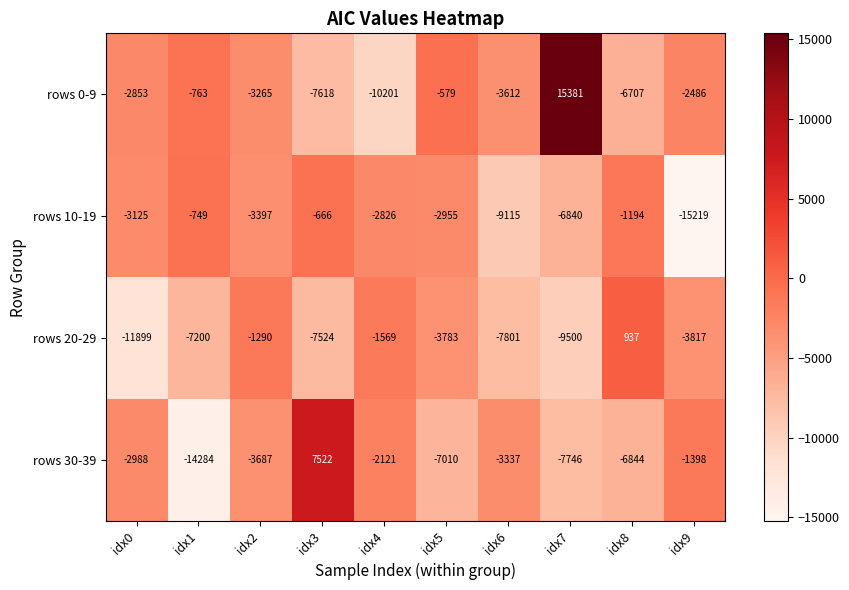

What is the average value of the rows 0-9 series?

-2270